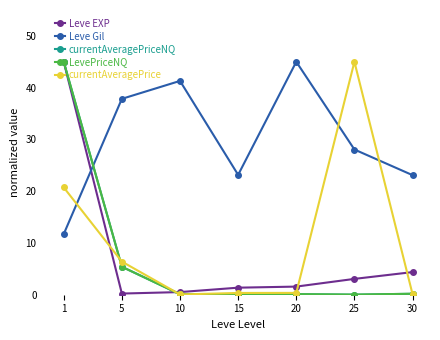

Is it true that currentAveragePrice equals 6.4 at 5?

True